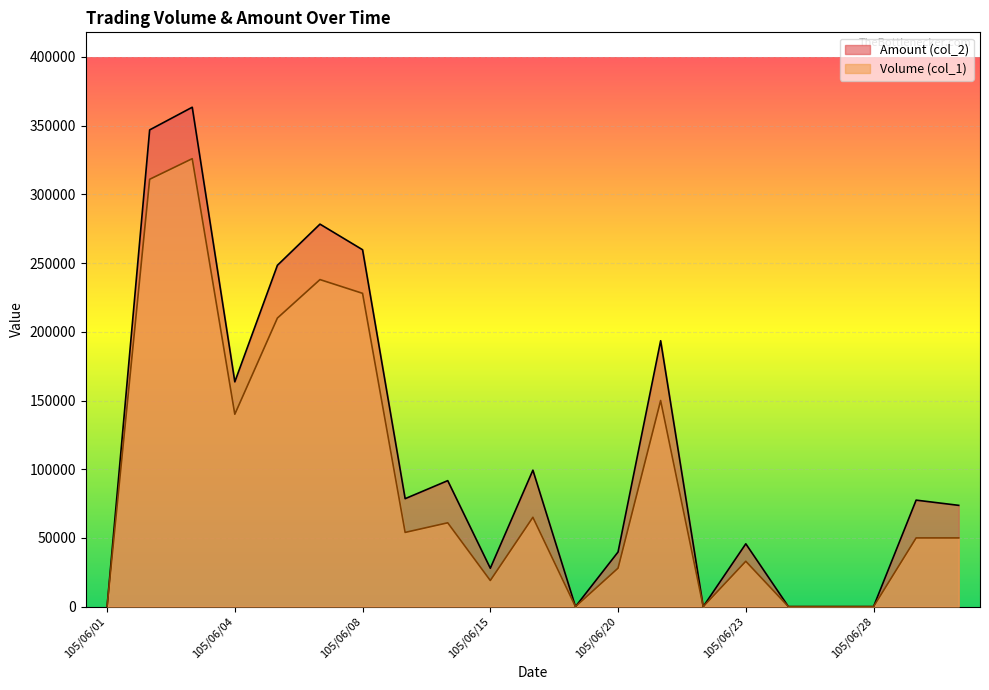

What is the total value across all series at 105/06/06?

458400